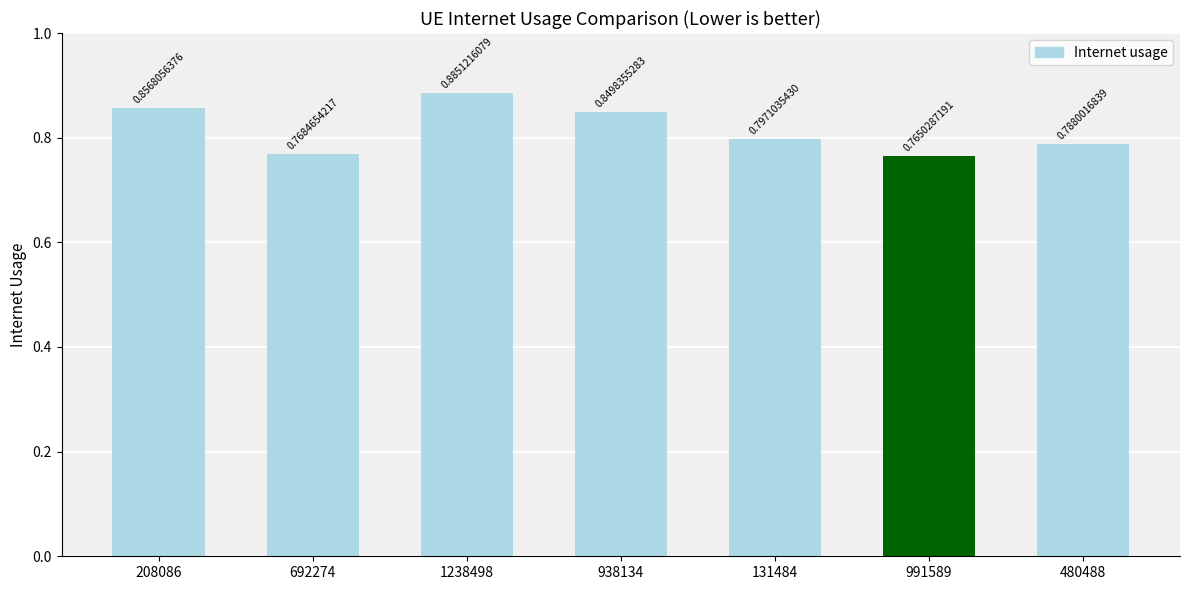

What is the label of the 5th bar from the left?

131484